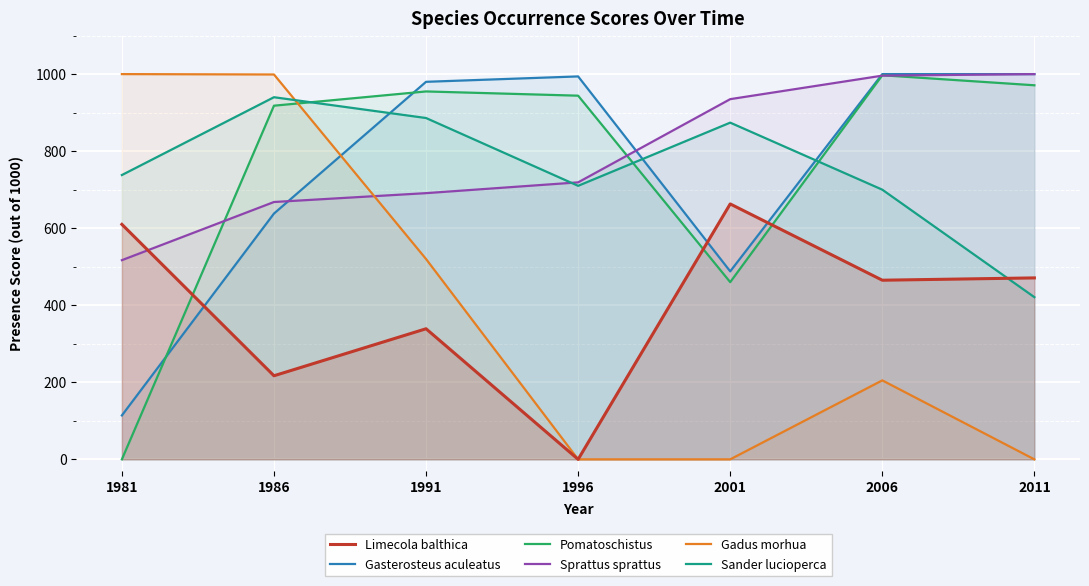

Reading right to left, transcribe all the data shown in this chart.

Limecola balthica: 2011=471	2006=465	2001=663	1996=0	1991=339	1986=217	1981=610
Gasterosteus aculeatus: 2011=1000	2006=1000	2001=488	1996=994	1991=980	1986=638	1981=114
Pomatoschistus: 2011=971	2006=997	2001=460	1996=944	1991=955	1986=918	1981=0
Sprattus sprattus: 2011=1000	2006=996	2001=935	1996=719	1991=691	1986=668	1981=517
Gadus morhua: 2011=0	2006=205	2001=0	1996=0	1991=520	1986=999	1981=1000
Sander lucioperca: 2011=421	2006=700	2001=874	1996=710	1991=886	1986=940	1981=738